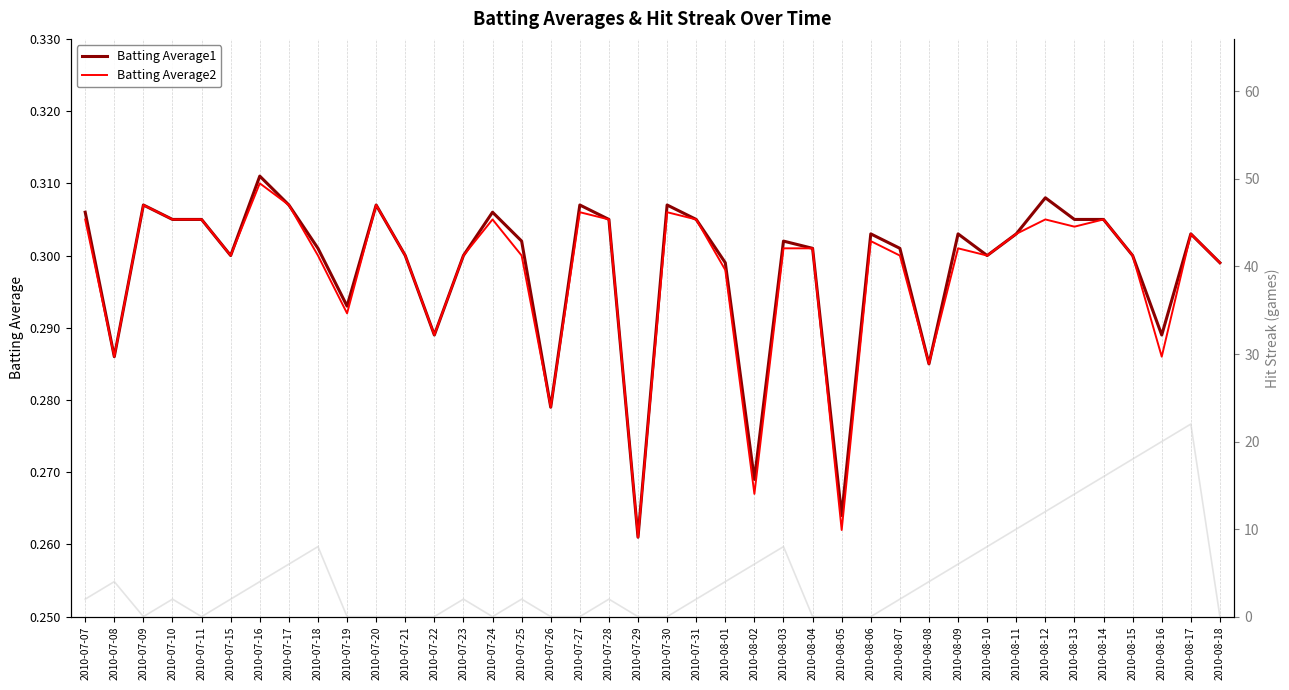

What is the value of the Batting Average2 point at the 33rd from the left?

0.3